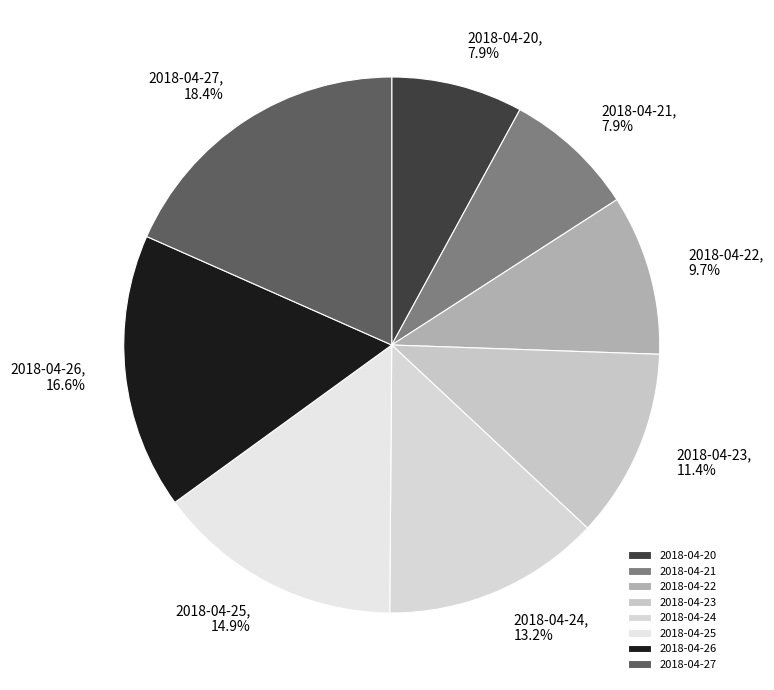

Combined, do 2018-04-21 and 2018-04-22 account for over 50%?

No